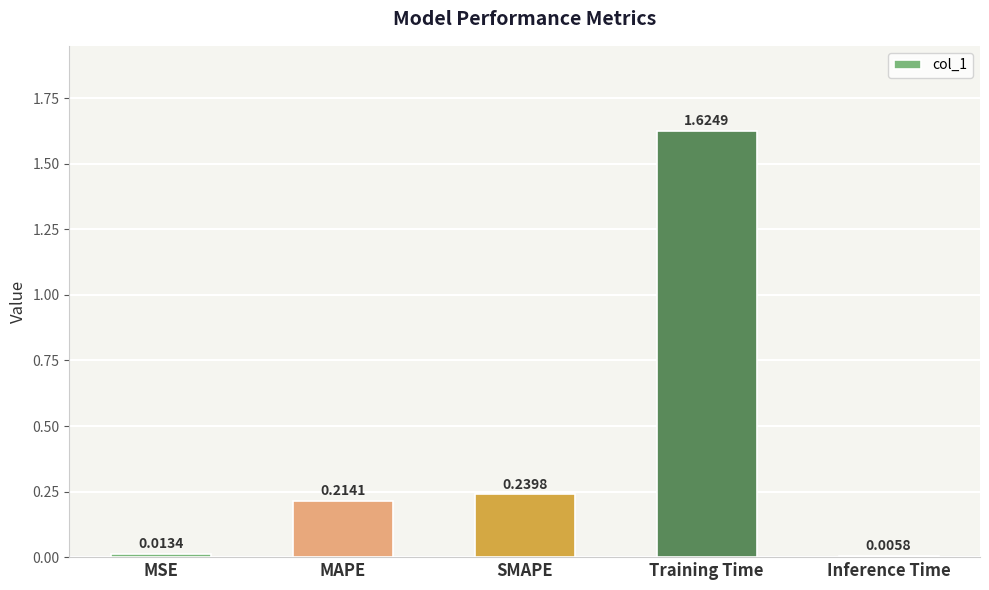

Between MSE and SMAPE, which is larger?

SMAPE